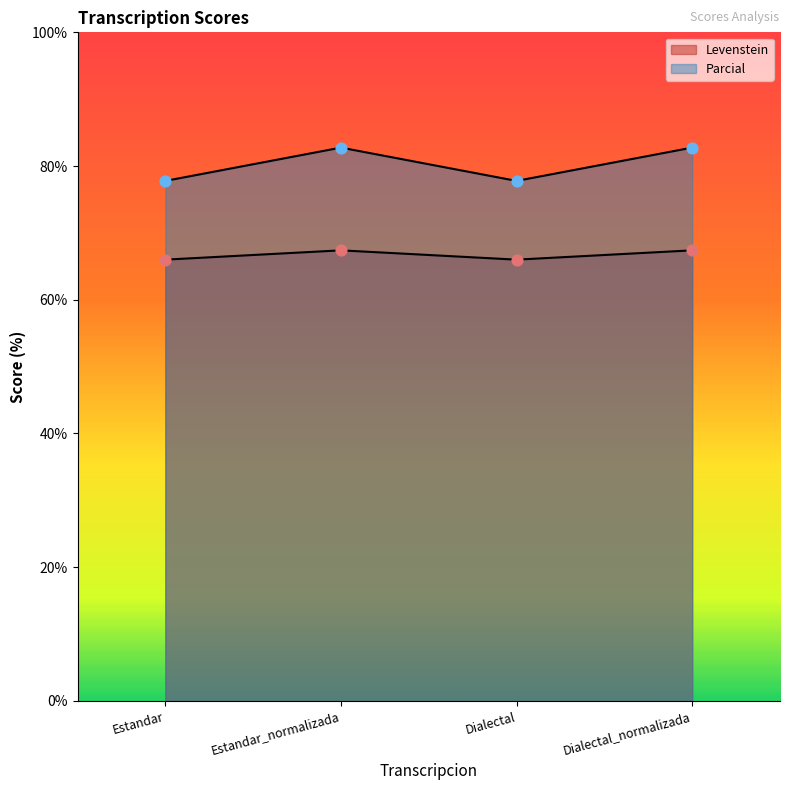

At which category is the sum across all series the highest?

Estandar_normalizada